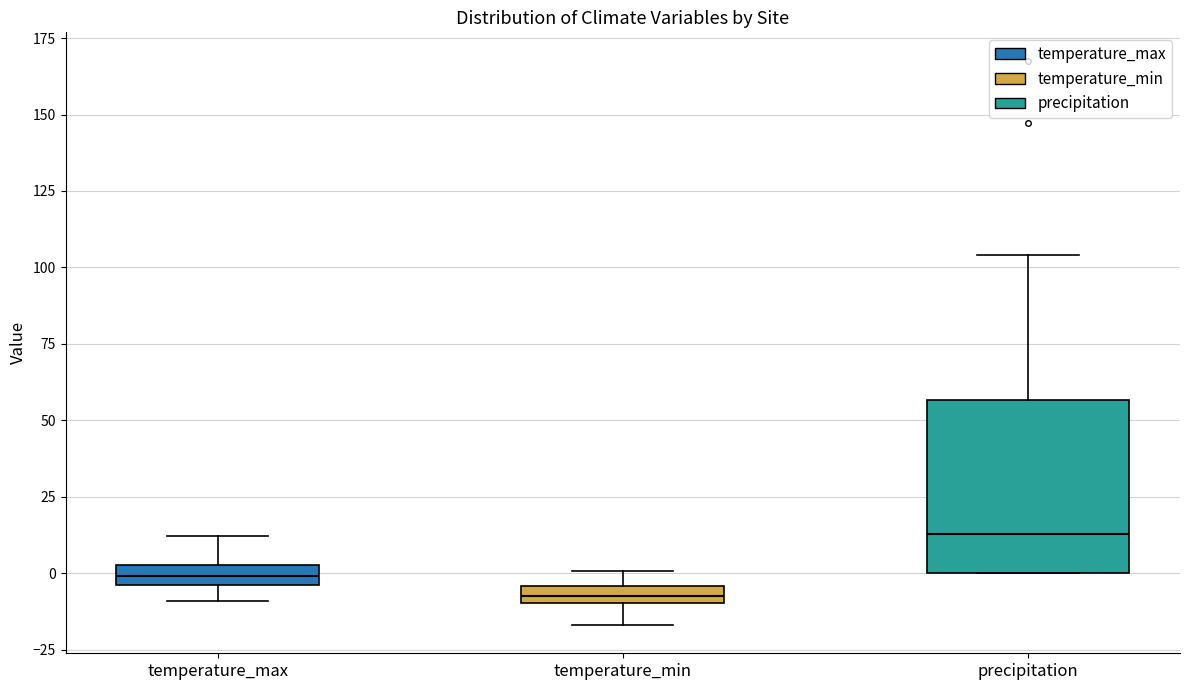

Where is the lower edge of the box for temperature_min on the y-axis? The values are not printed on the chart, so give them approximately, as read against the axis.

-10